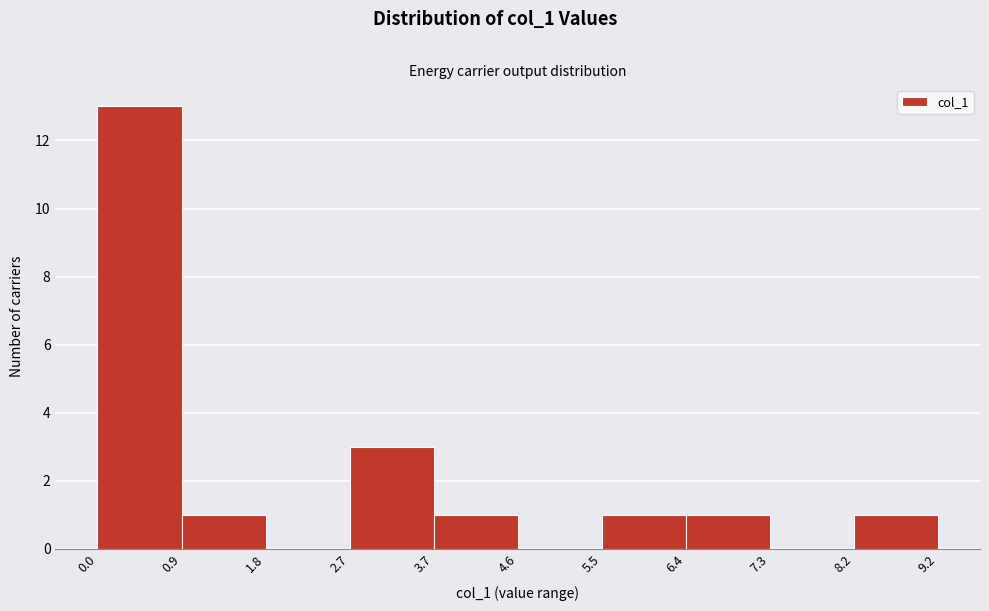

Over which range of the x-axis is the bar tallest?

0.0 to 0.9